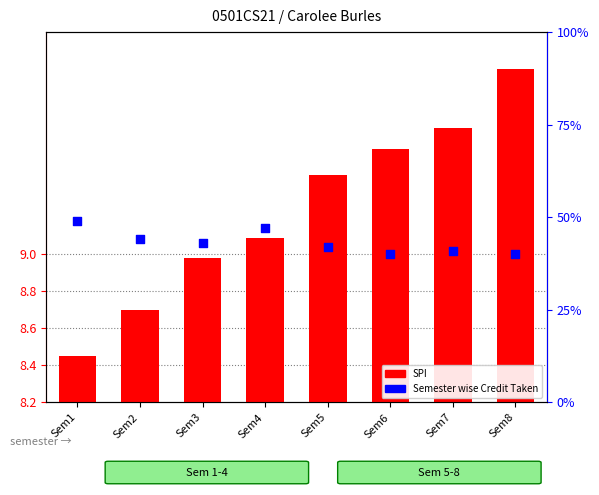

Which series has the widest spread of Y values?

Semester wise Credit Taken